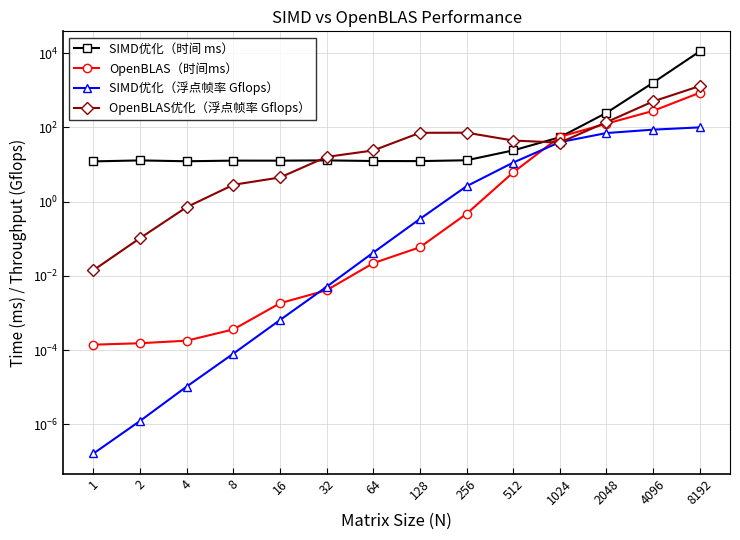

At which label is OpenBLAS优化（浮点帧率 Gflops） closest to 645?

4096